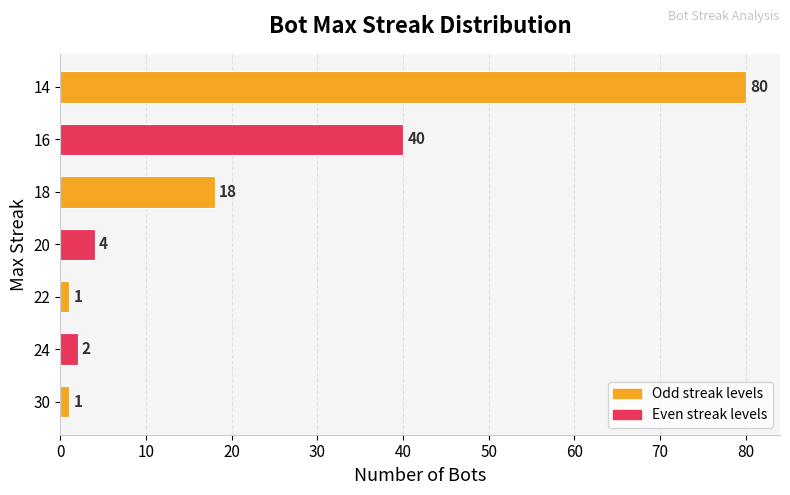

What is the greatest value displayed?

80